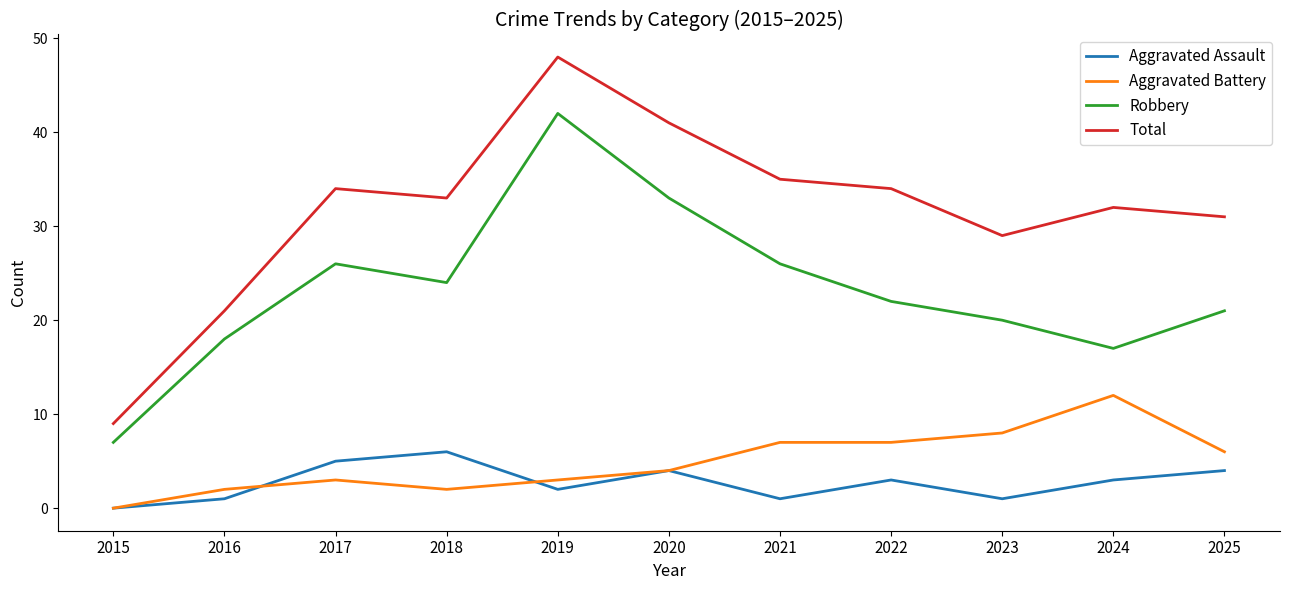

Which label corresponds to the smallest value in the chart?

2015